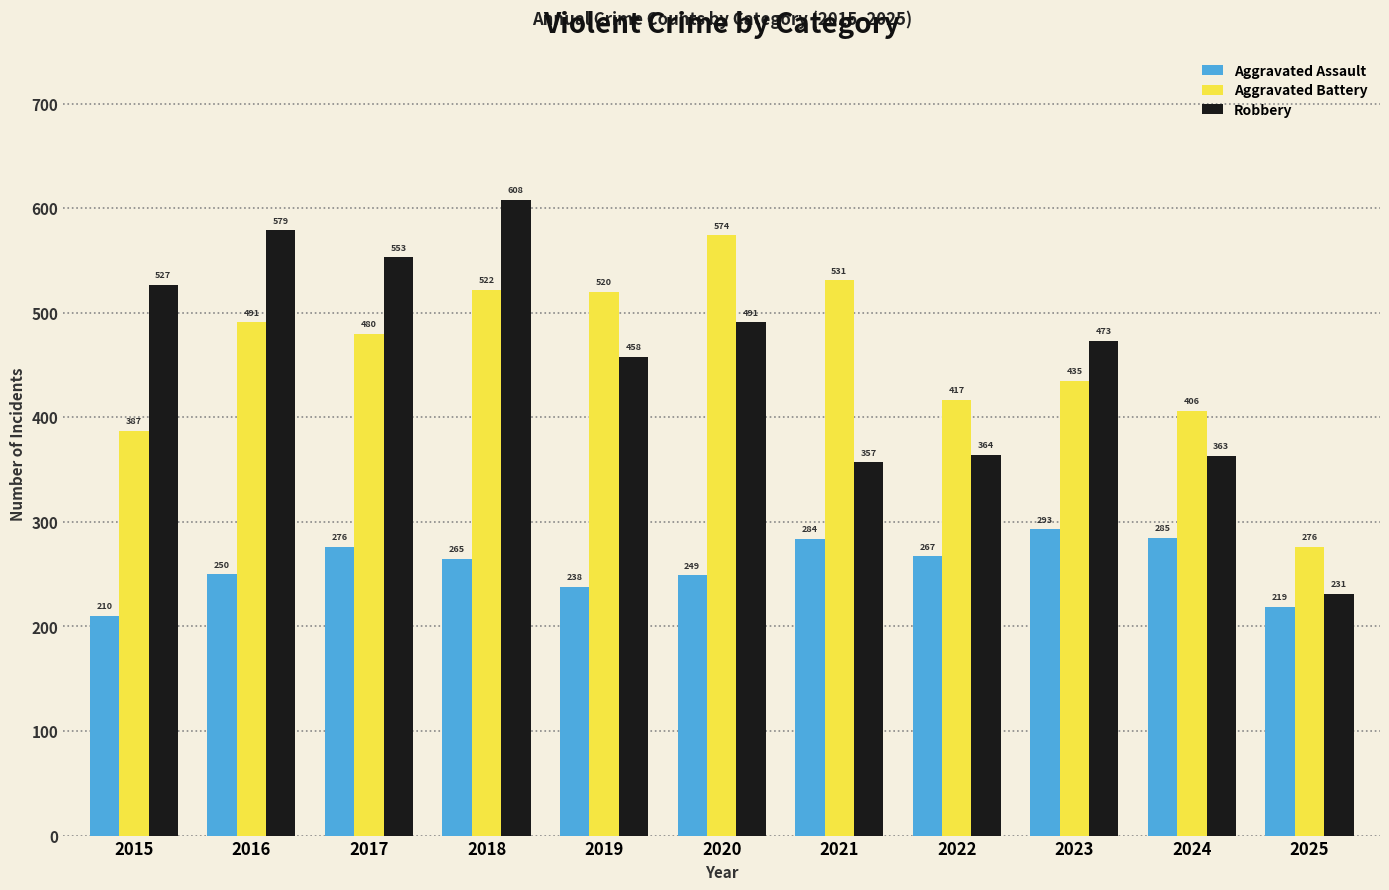

What is the sum of the Aggravated Assault values at 2022 and 2015?

477